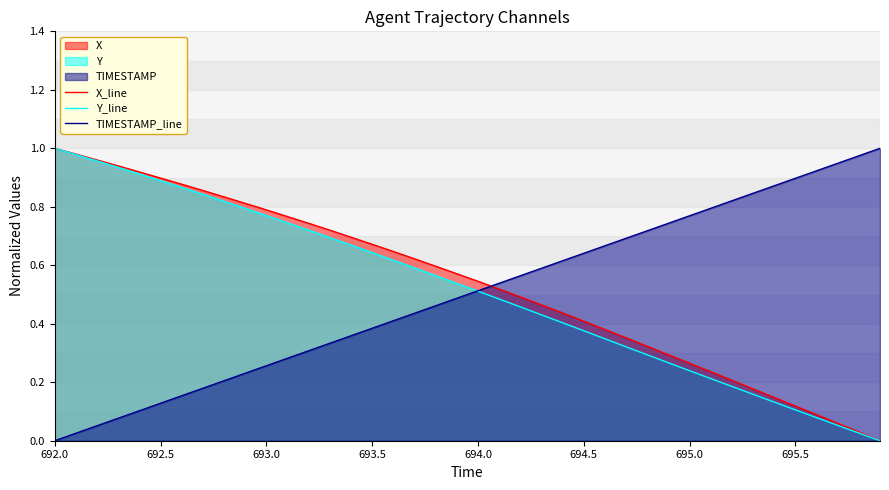

True or false: X_line and TIMESTAMP_line intersect in this chart.

True